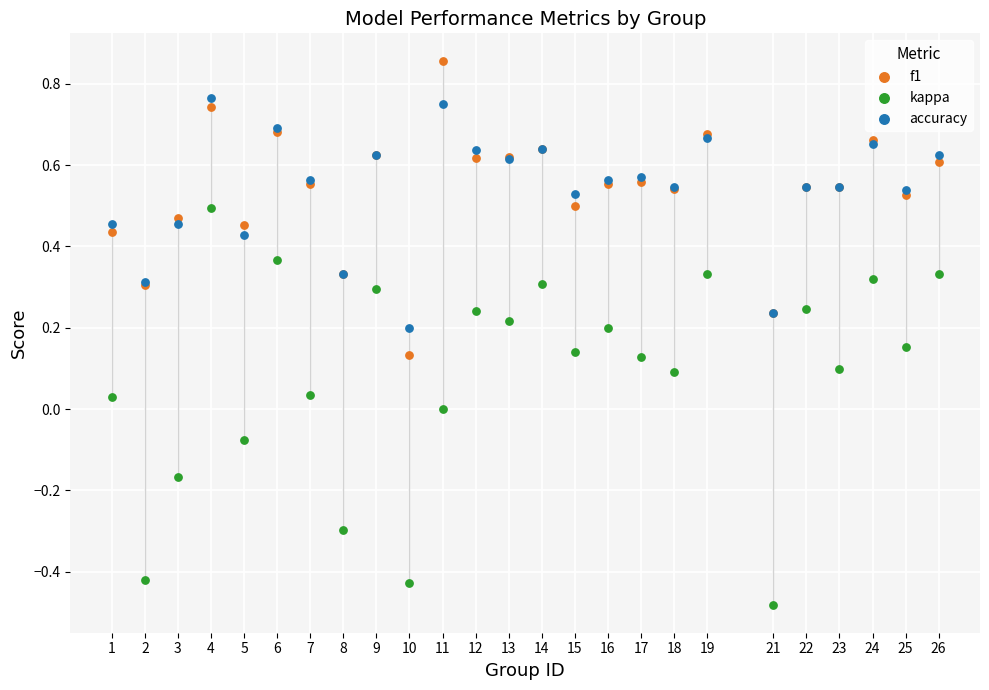

Which series reaches the maximum Y coordinate?

f1